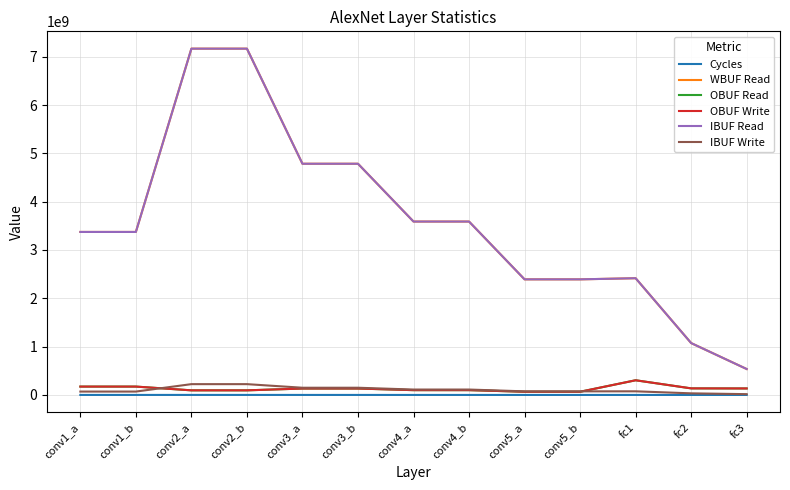

What is the label of the 11th point from the right?

conv2_a